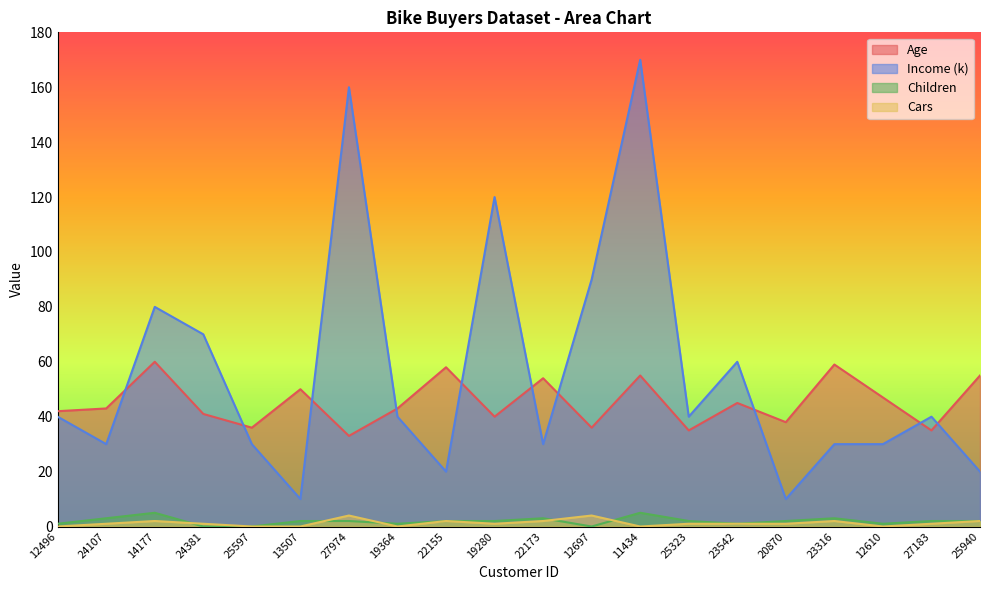

Rank the categories by Income (k) value from highest to lowest.

11434, 27974, 19280, 12697, 14177, 24381, 23542, 12496, 19364, 25323, 27183, 24107, 25597, 22173, 23316, 12610, 22155, 25940, 13507, 20870